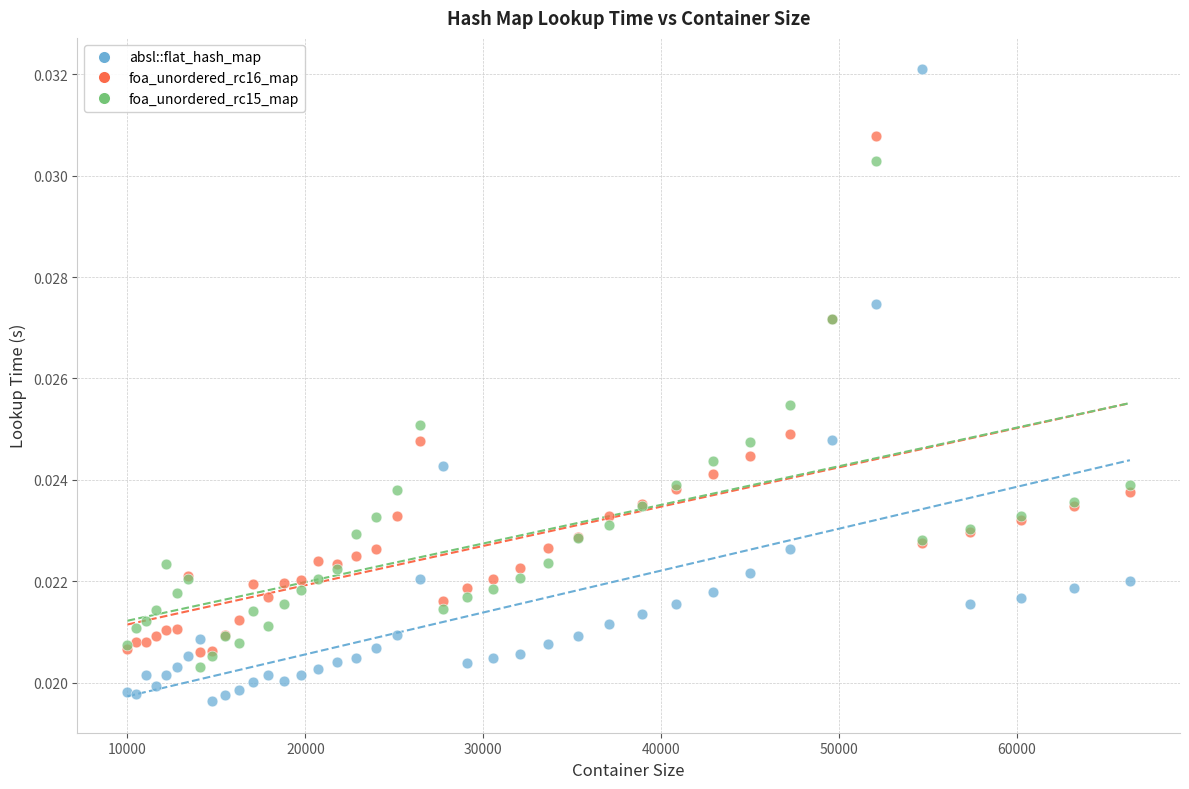

Which series contains the lowest Y value?

absl::flat_hash_map